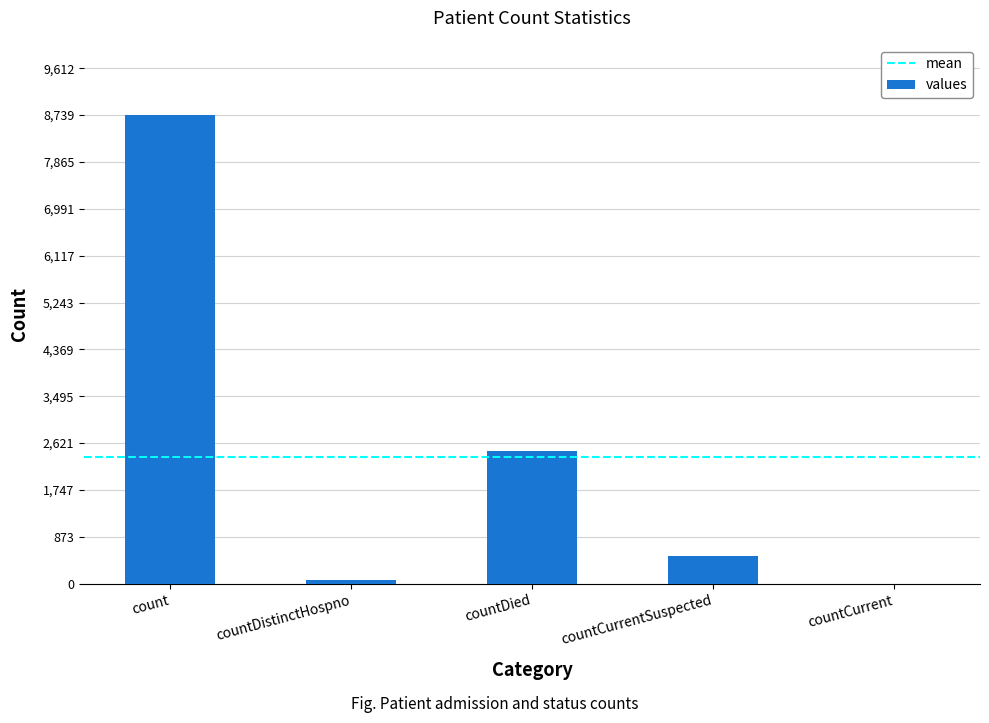

The value at countCurrentSuspected is 105. True or false?

False